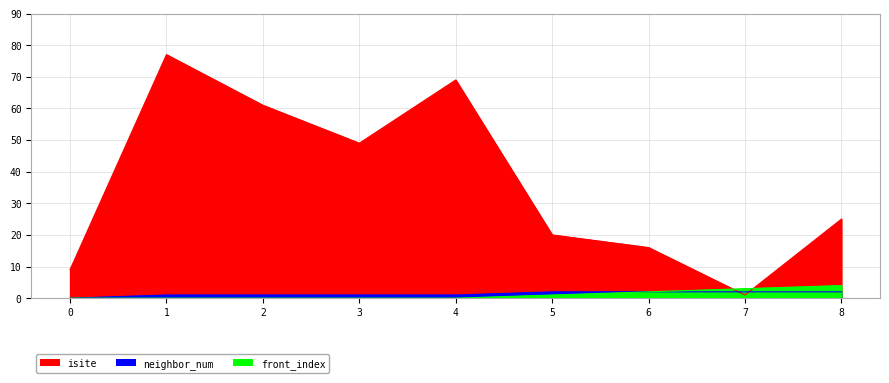

True or false: front_index and isite intersect in this chart.

True